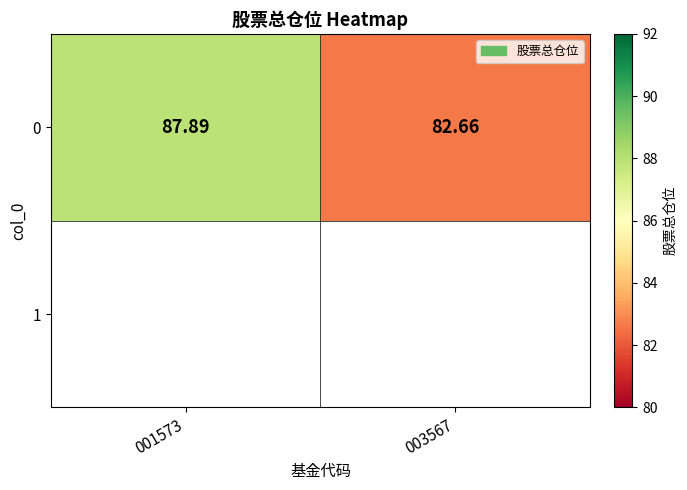

What is the smallest value displayed?

82.7